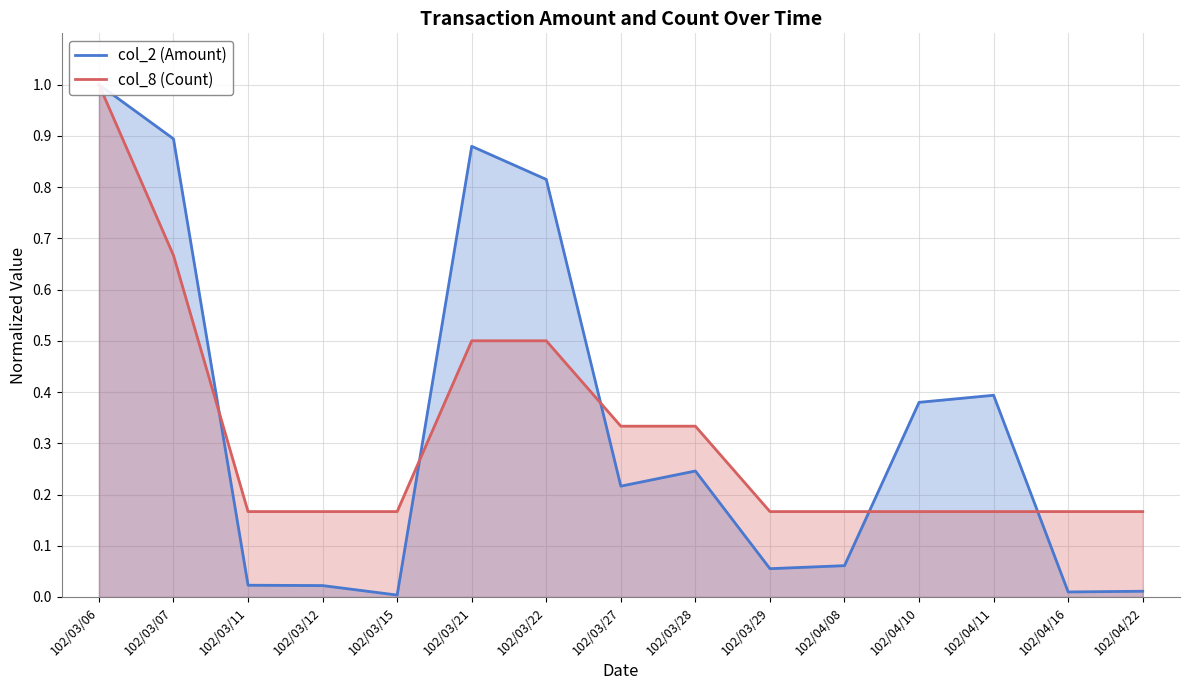

Reading right to left, list all the values displayed in this chart.

col_2 (Amount): 0.0	0.0	0.4	0.4	0.1	0.1	0.2	0.2	0.8	0.9	0.0	0.0	0.0	0.9	1.0
col_8 (Count): 0.2	0.2	0.2	0.2	0.2	0.2	0.3	0.3	0.5	0.5	0.2	0.2	0.2	0.7	1.0